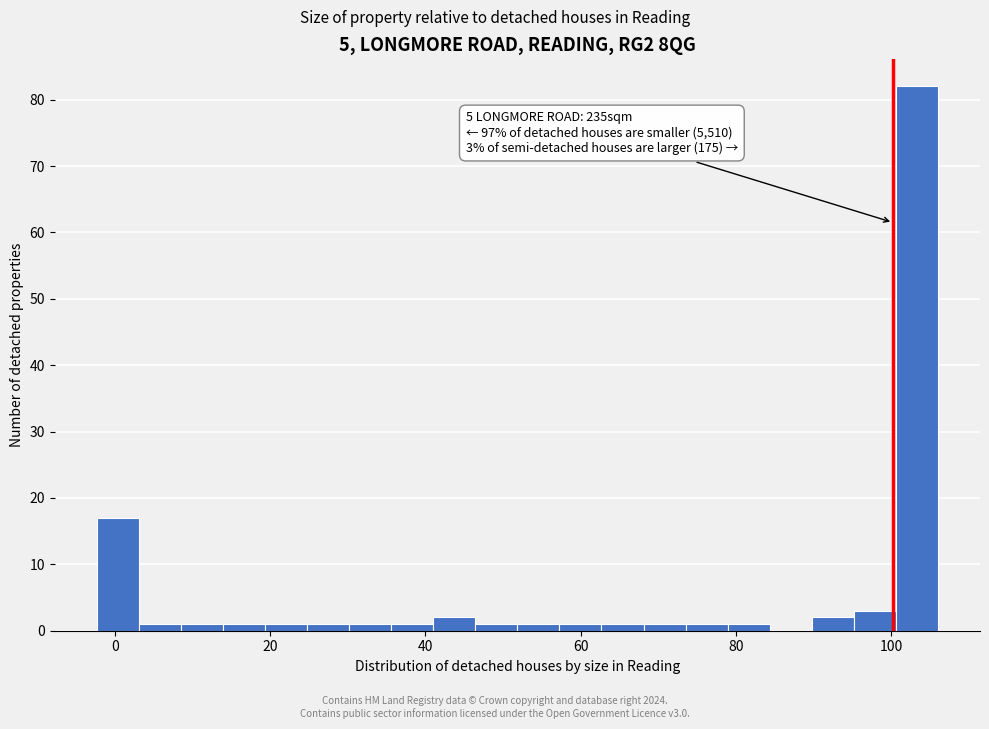

Read against the x-axis, roughly where is the centre of the tallest bar?

104